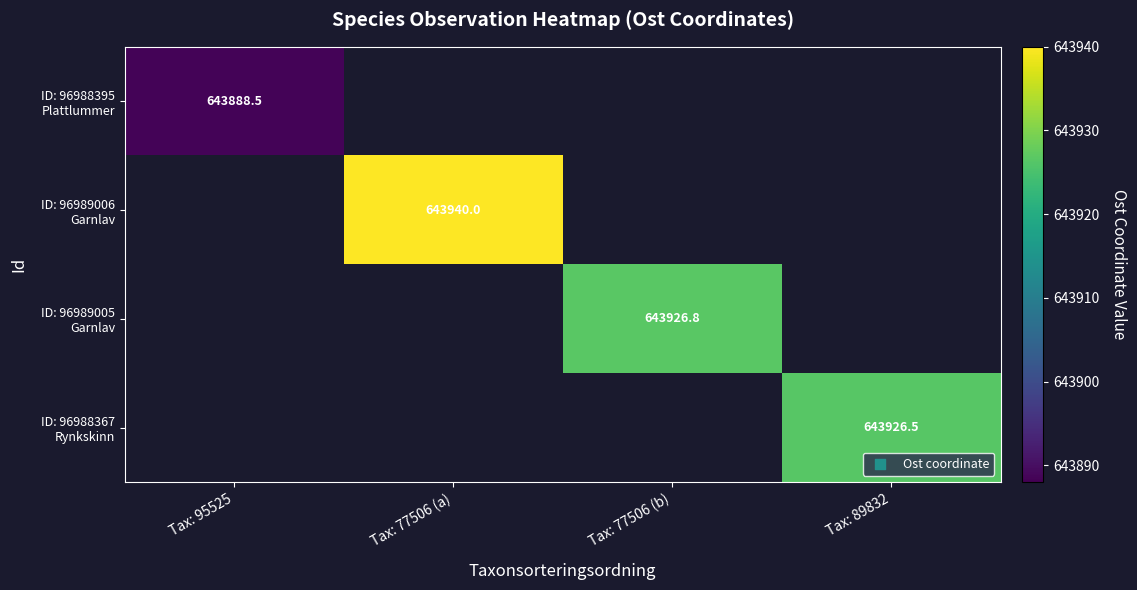

At how many categories does at least one series exceed 643888?

4